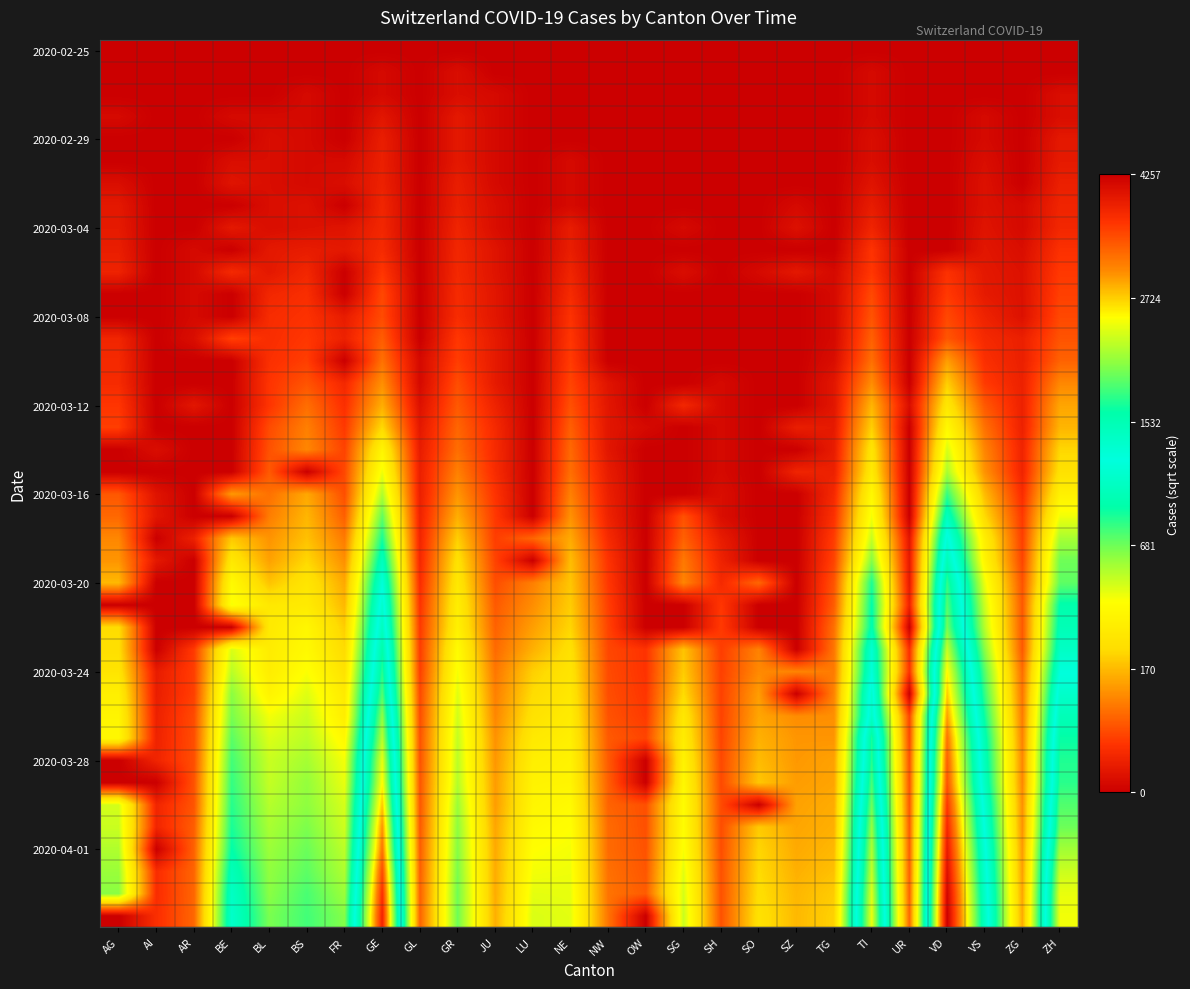

How many series are shown in this chart?

40